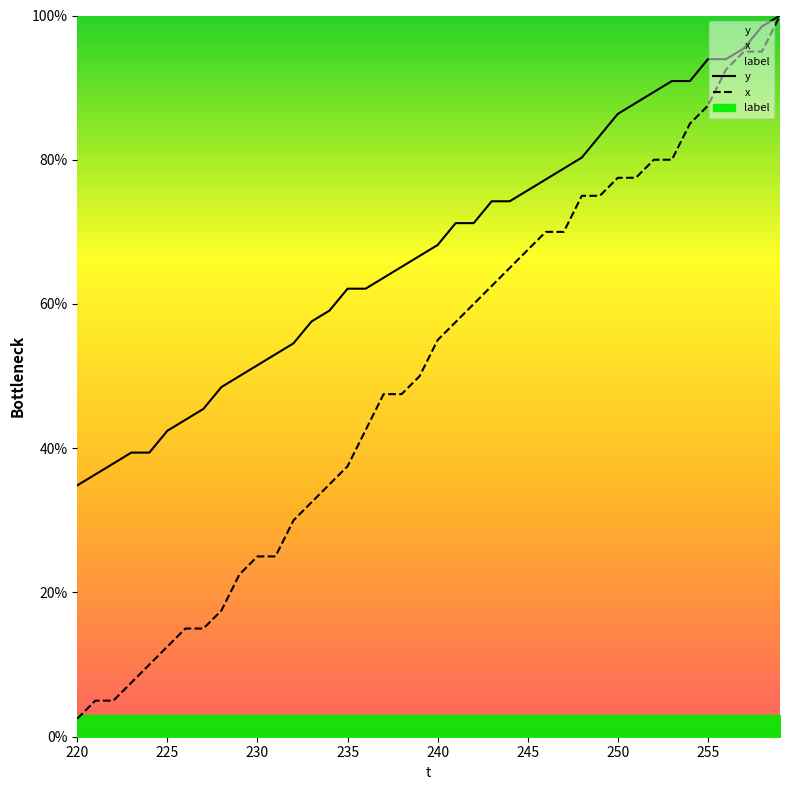

Which category has the lowest value in the y series?

220